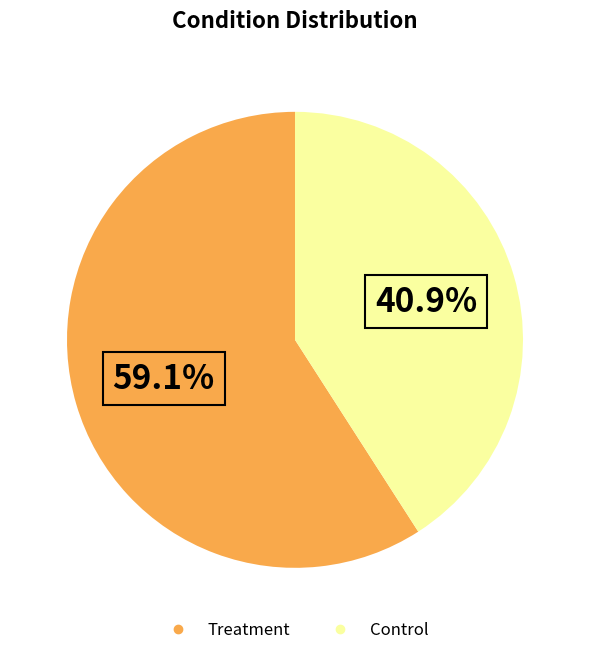

Which has a higher value, Treatment or Control?

Treatment